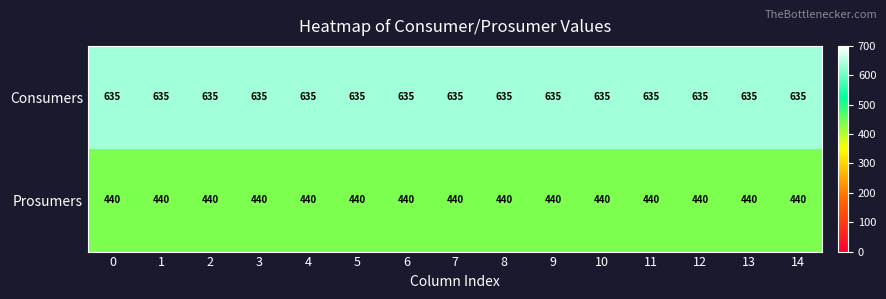

At how many categories does at least one series exceed 565?

15